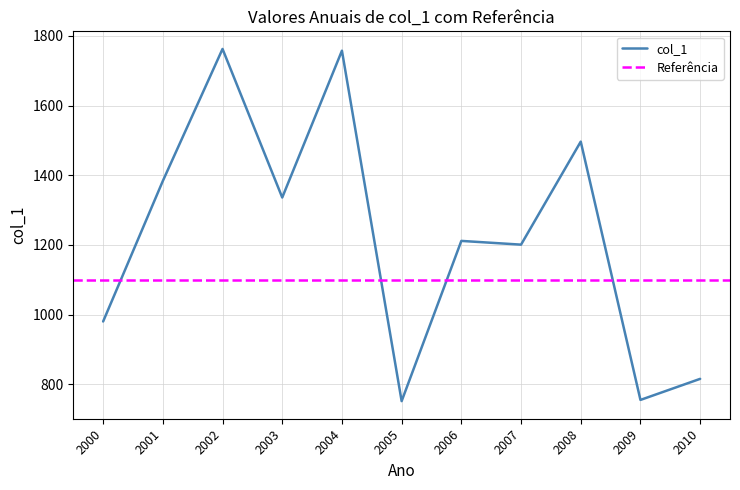

What is the lowest value of the col_1 series?

751.7